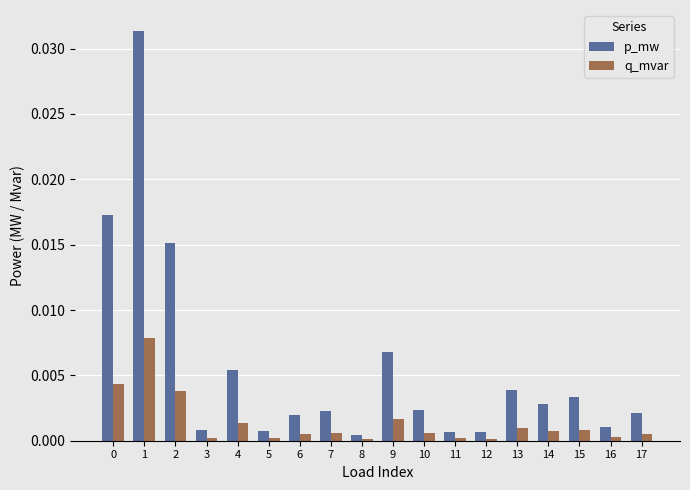

How many distinct data groups are displayed?

2